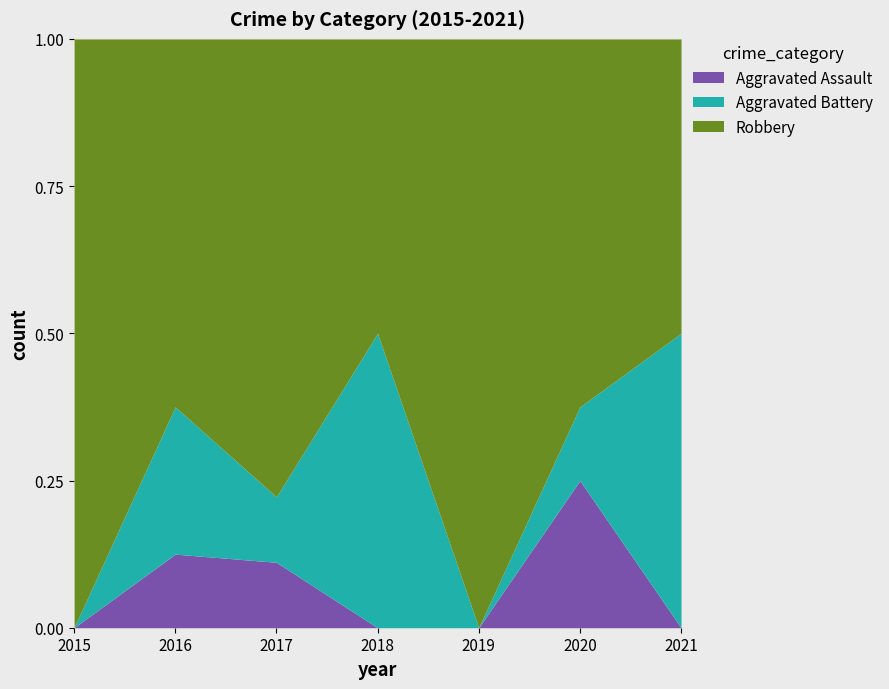

At which label does Robbery first exceed 3?

2016